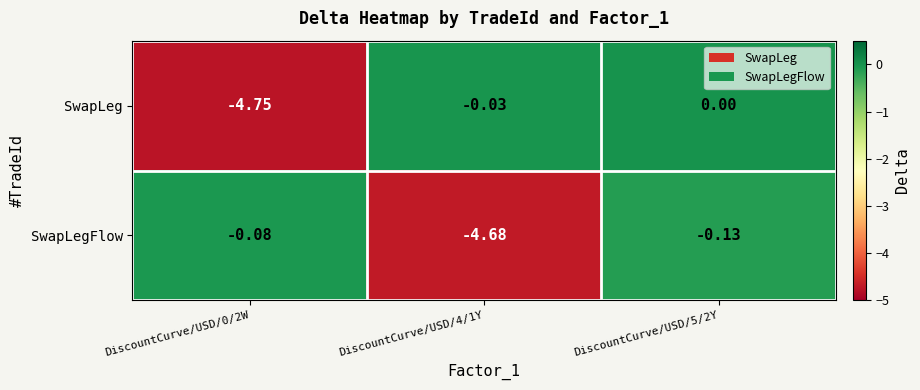

Is the value of SwapLegFlow at DiscountCurve/USD/0/2W greater than the value of SwapLeg at DiscountCurve/USD/5/2Y?

No